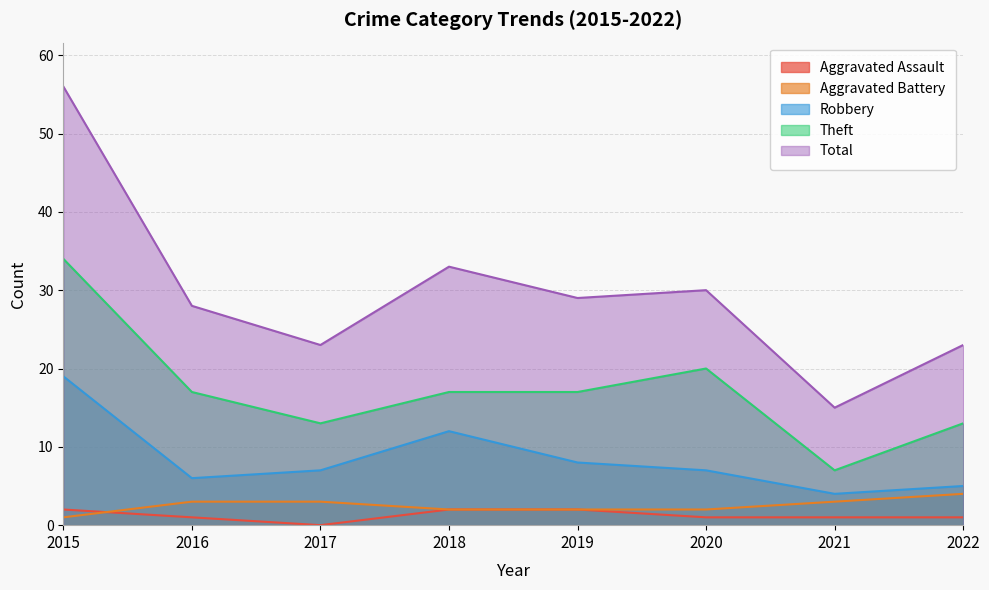

What is the difference between the second highest and second lowest values in the Theft series?

7